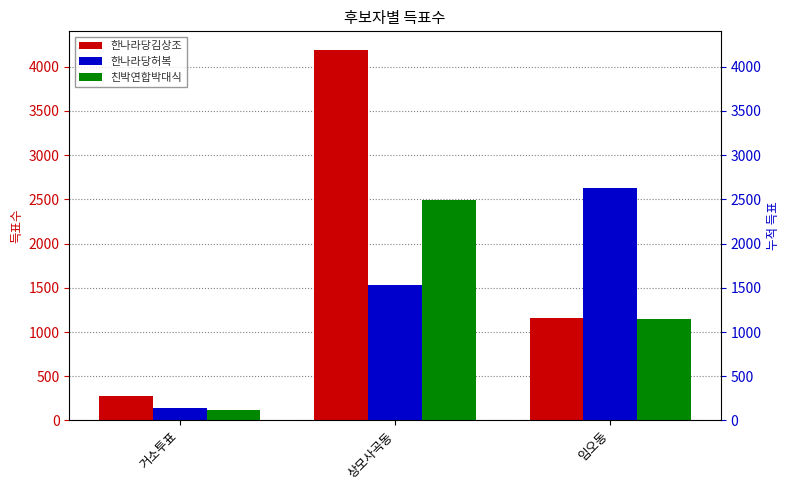

Reading right to left, extract all data points from this chart.

한나라당김상조: 1163	4191	277
한나라당허복: 2633	1526	144
친박연합박대식: 1143	2493	113